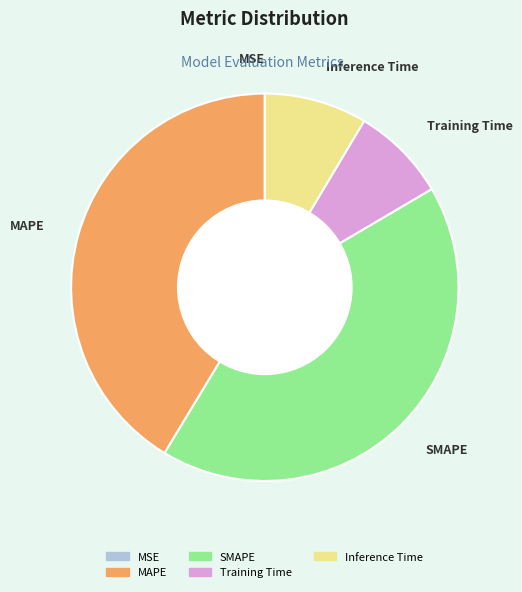

Which category has the biggest portion of the pie?

SMAPE